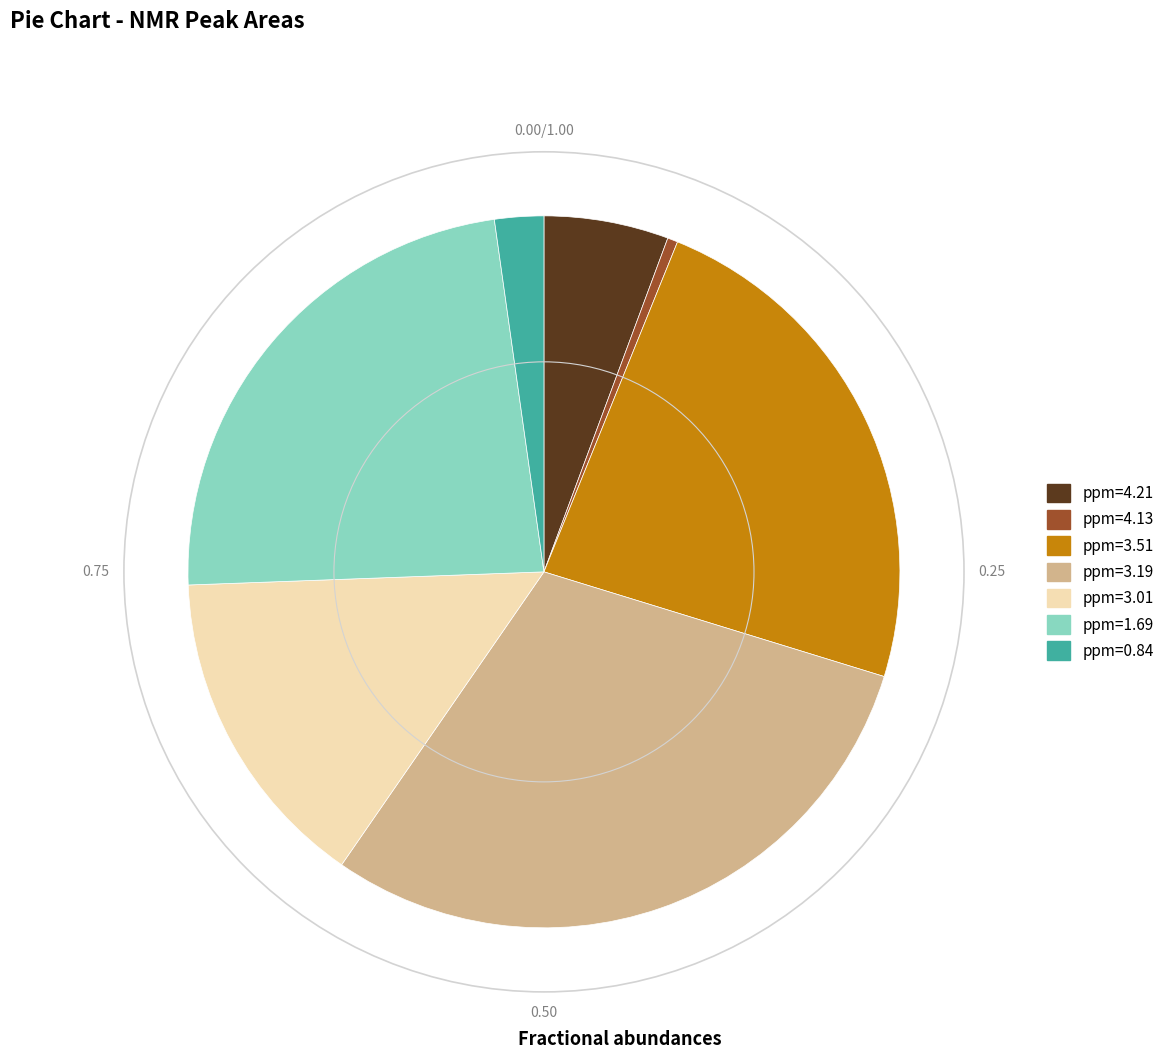

Does ppm=0.84 represent more than half of the total?

No